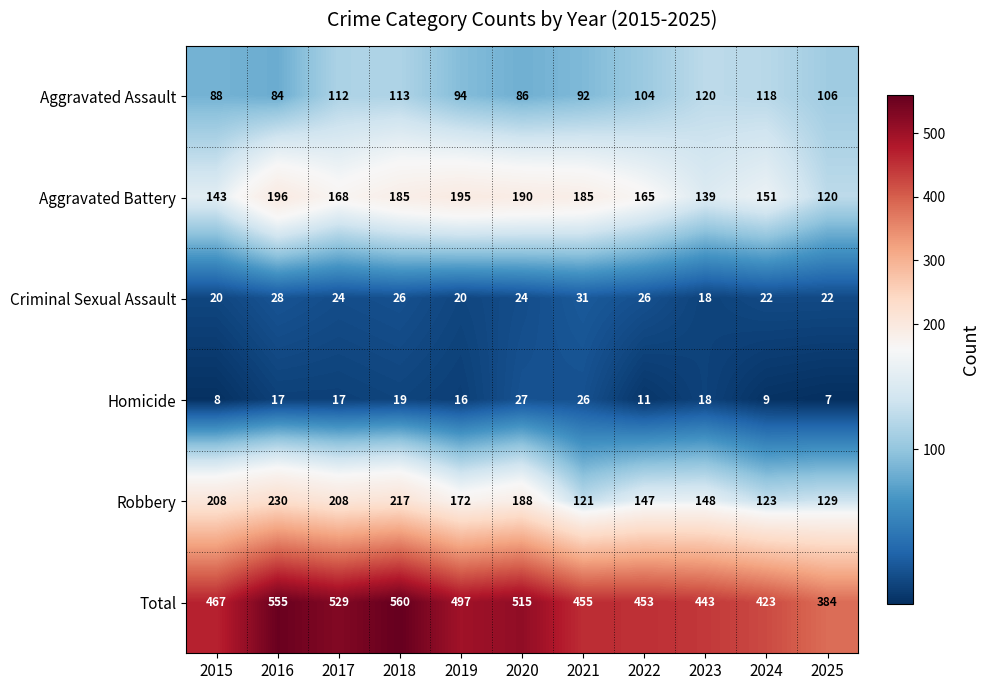

What is the greatest value displayed?

560